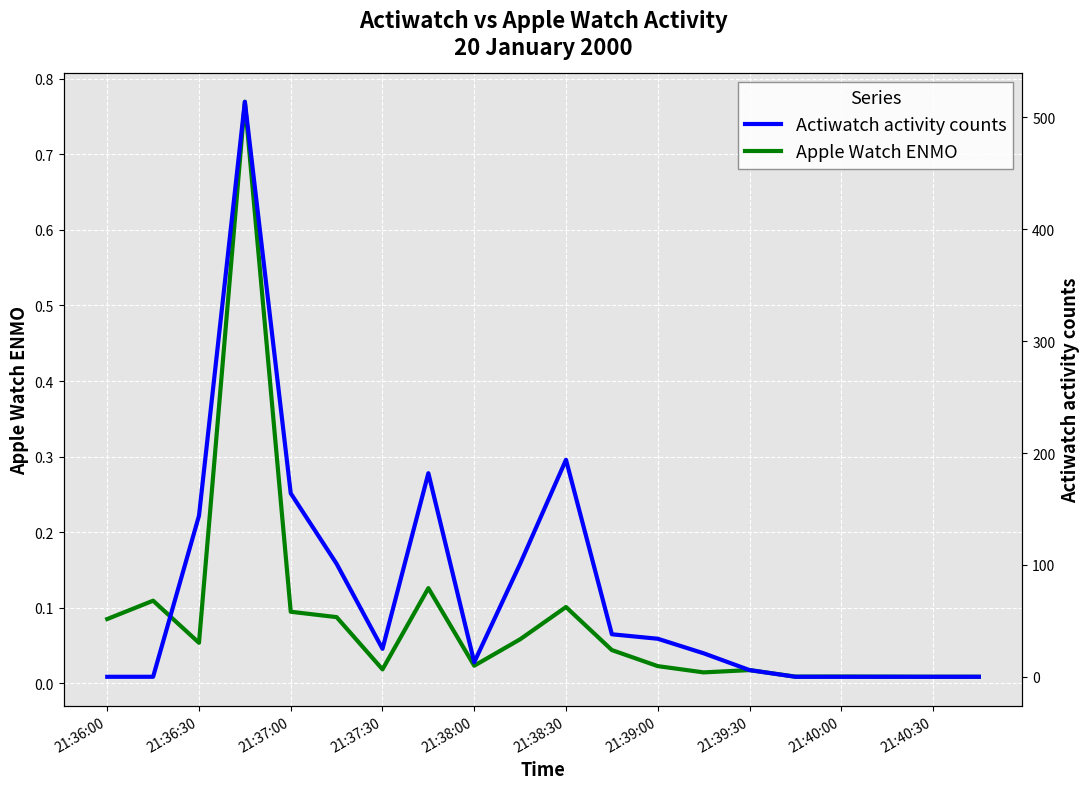

How many intersections are there between Apple Watch ENMO and Actiwatch activity counts?

2